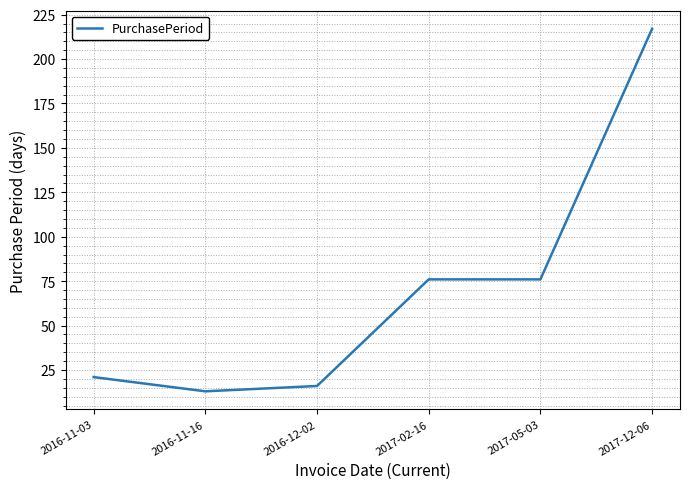

What is the average value?

70